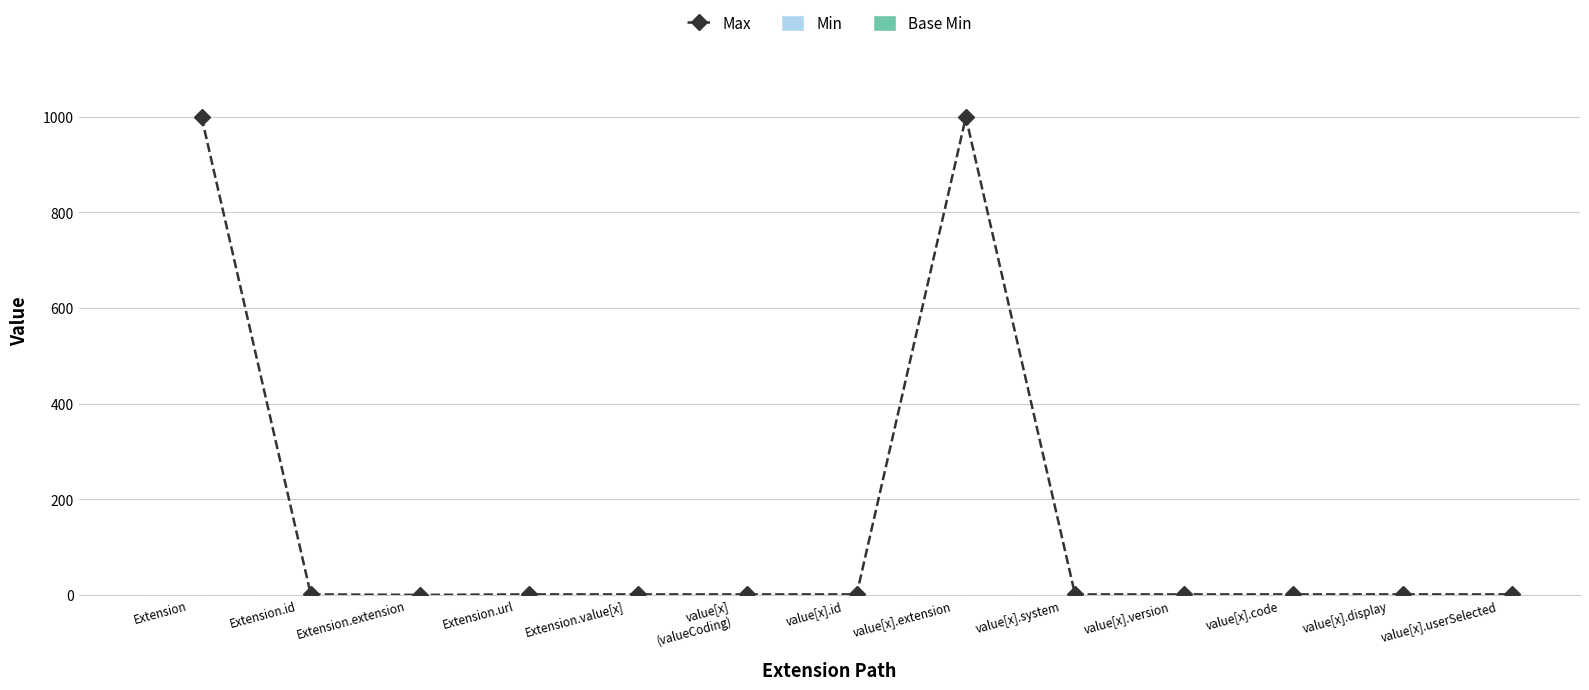

What is the total value across all series at value[x].system?

1